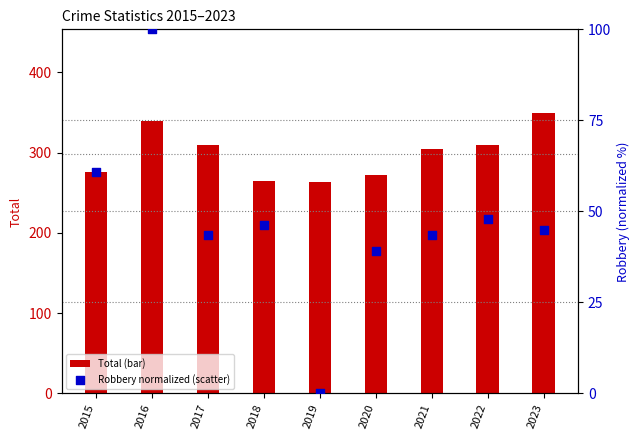

Which series reaches the maximum Y coordinate?

Total